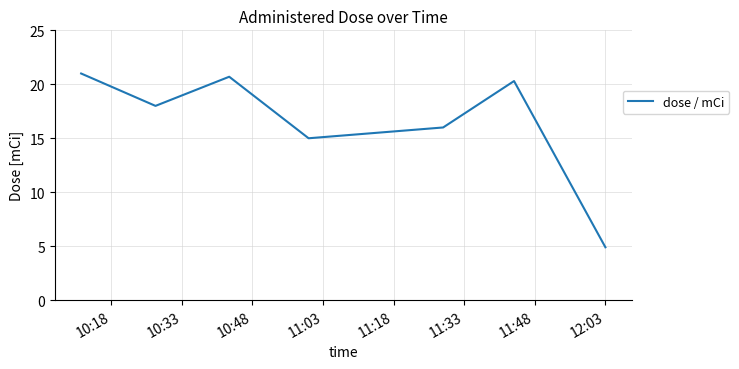

What is the minimum value shown in the chart?

4.9